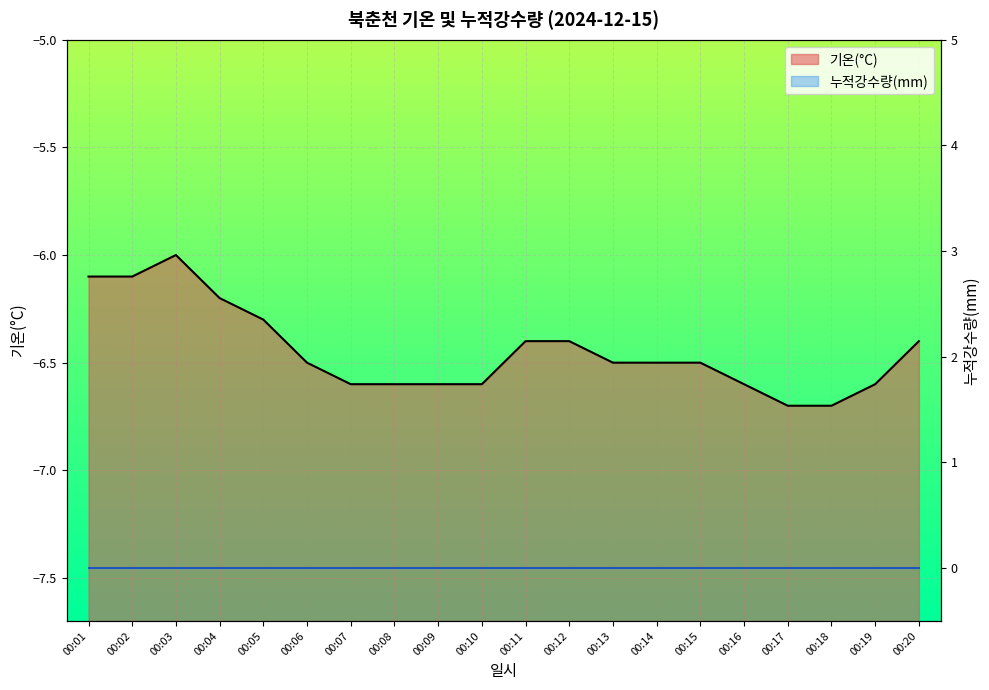

What is the sum of all values?

-128.9